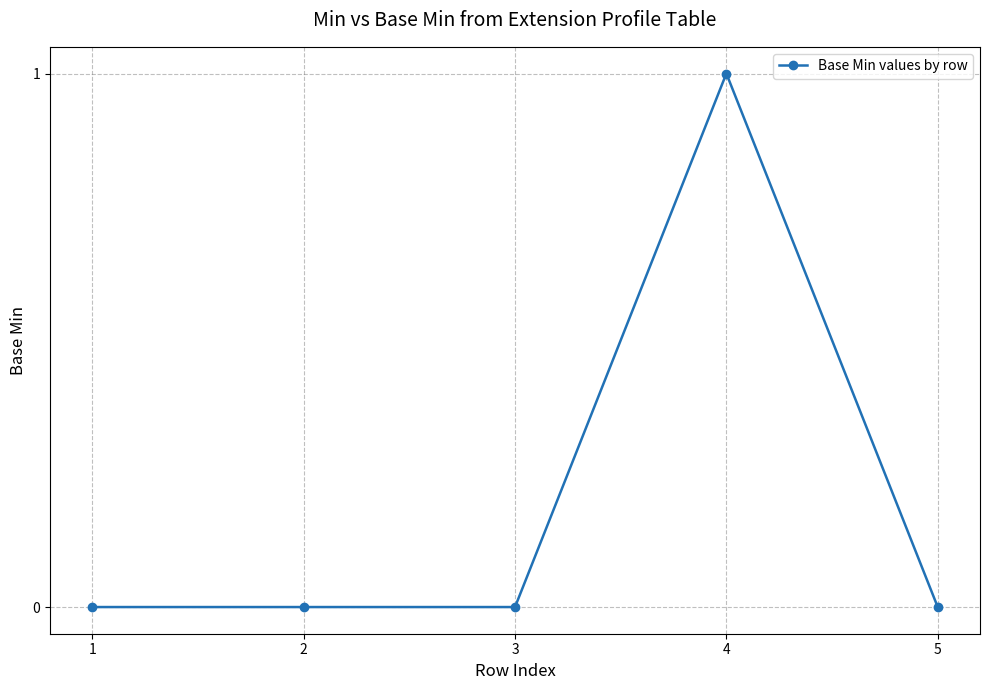

True or false: there are more than 0 points higher than both neighbors.

True